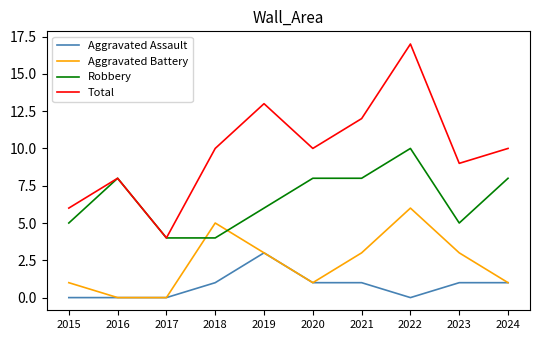

What is the approximate value of Robbery at 2021?

8